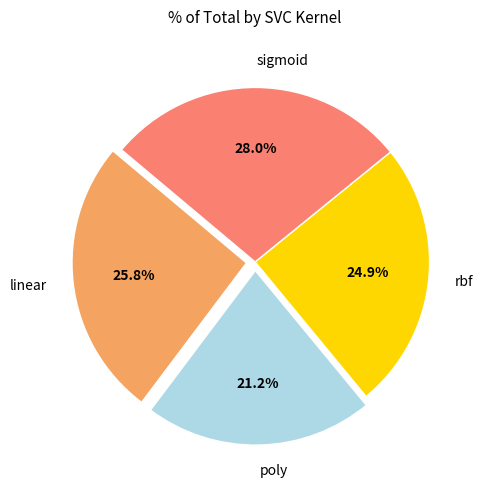

How many slices are in this pie chart?

4